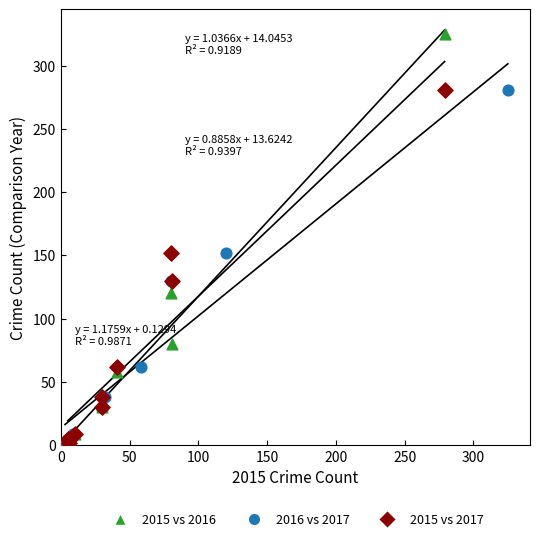

Which series reaches the maximum Y coordinate?

2015 vs 2016